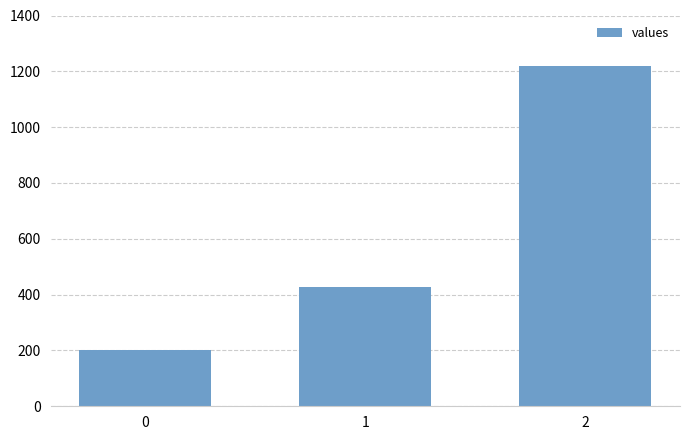

Count the number of values greater than 428.

2